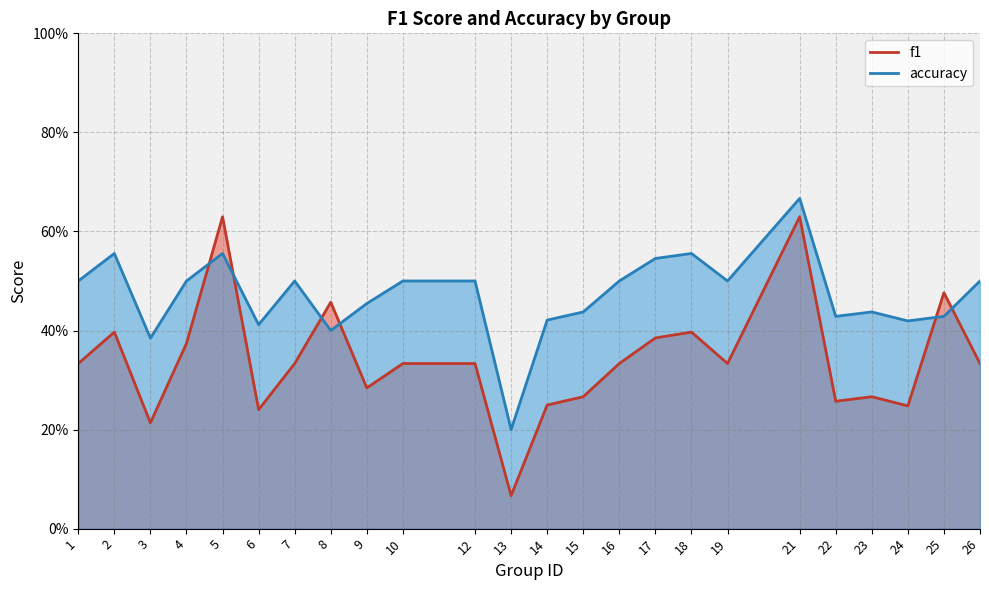

Reading left to right, what are all the values shown in this chart?

f1: 1=0.3	2=0.4	3=0.2	4=0.4	5=0.6	6=0.2	7=0.3	8=0.5	9=0.3	10=0.3	12=0.3	13=0.1	14=0.2	15=0.3	16=0.3	17=0.4	18=0.4	19=0.3	21=0.6	22=0.3	23=0.3	24=0.2	25=0.5	26=0.3
accuracy: 1=0.5	2=0.6	3=0.4	4=0.5	5=0.6	6=0.4	7=0.5	8=0.4	9=0.5	10=0.5	12=0.5	13=0.2	14=0.4	15=0.4	16=0.5	17=0.5	18=0.6	19=0.5	21=0.7	22=0.4	23=0.4	24=0.4	25=0.4	26=0.5